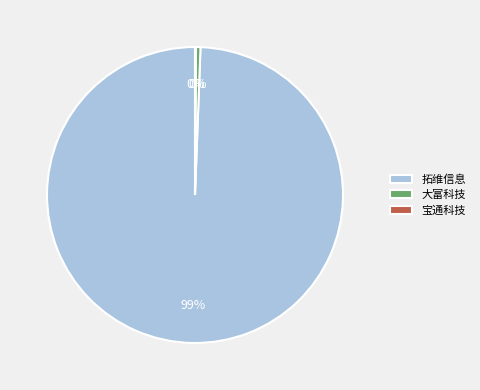

To the nearest percent, what is the combined percentage of 大富科技 and 拓维信息?

100%